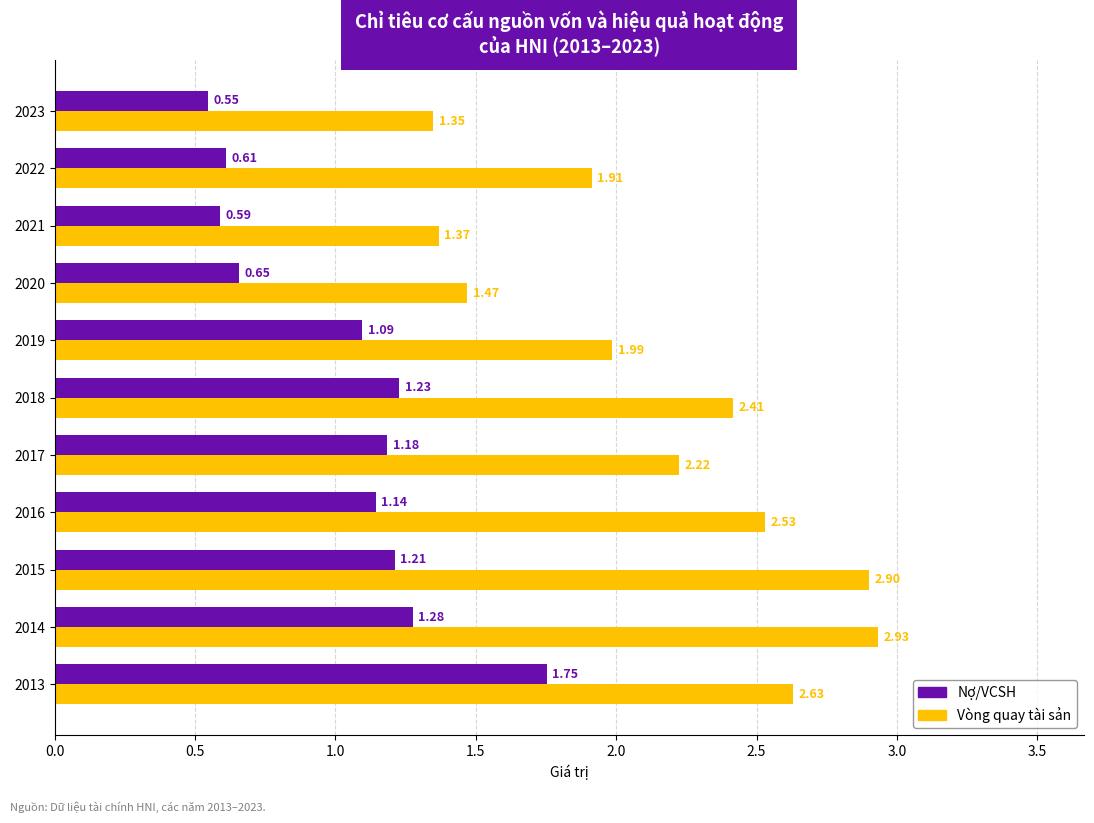

Which series has the widest spread of values?

Vòng quay tài sản